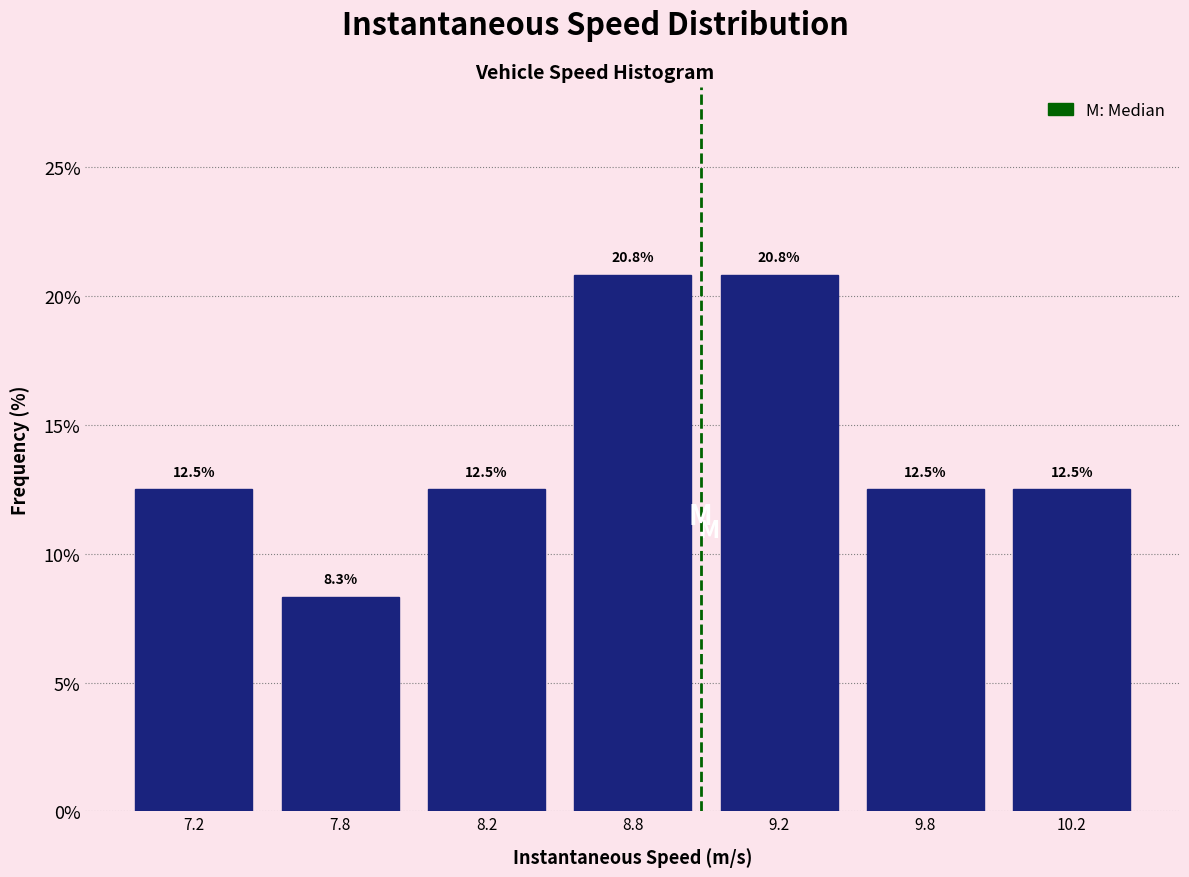

Reading right to left, extract all data points from this chart.

10.2=12.5	9.8=12.5	9.2=20.8	8.8=20.8	8.2=12.5	7.8=8.3	7.2=12.5